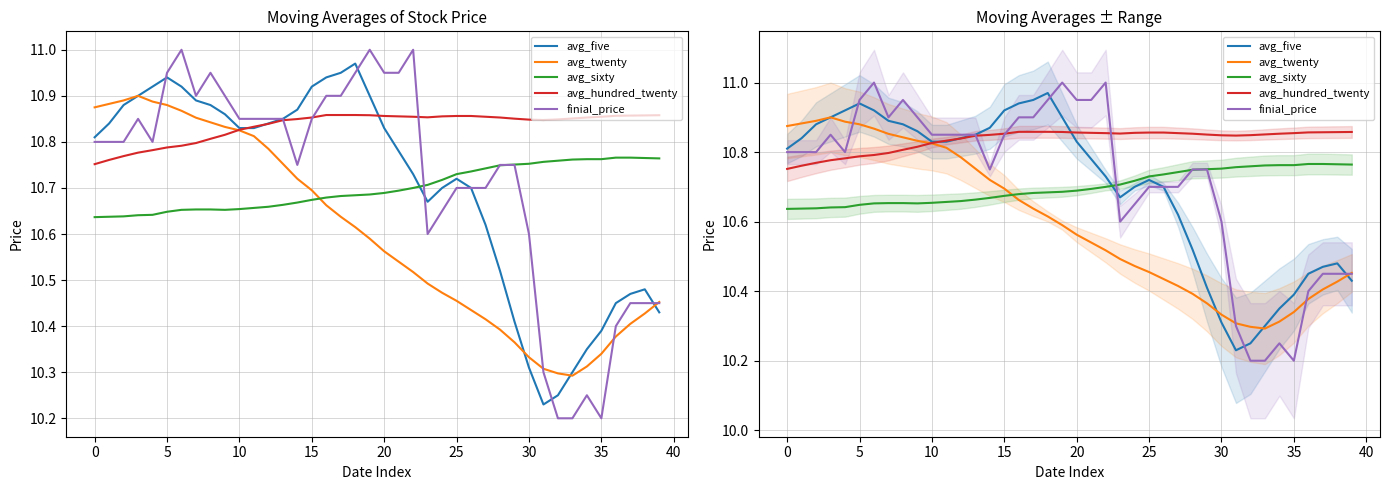

Which series changed the most between 38 and 39?

avg_five